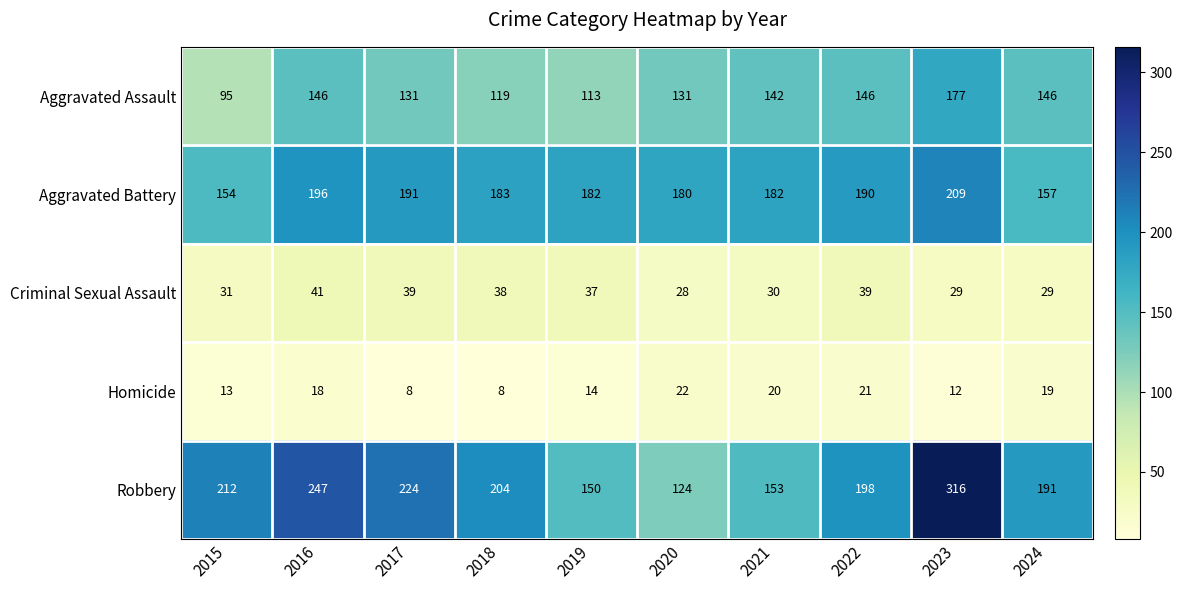

At which label does Robbery first exceed 204?

2015